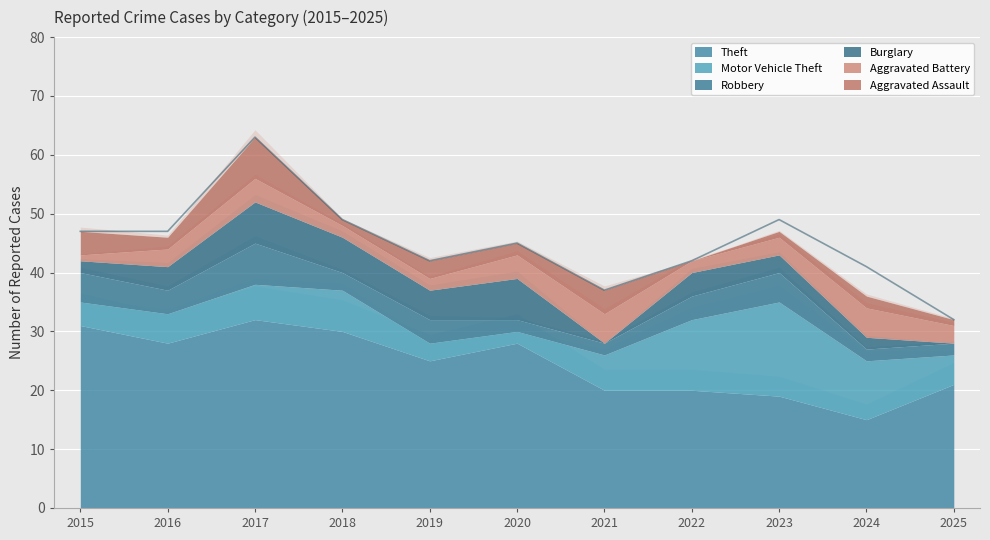

What are all the series names shown in the legend?

Theft, Motor Vehicle Theft, Robbery, Burglary, Aggravated Battery, Aggravated Assault